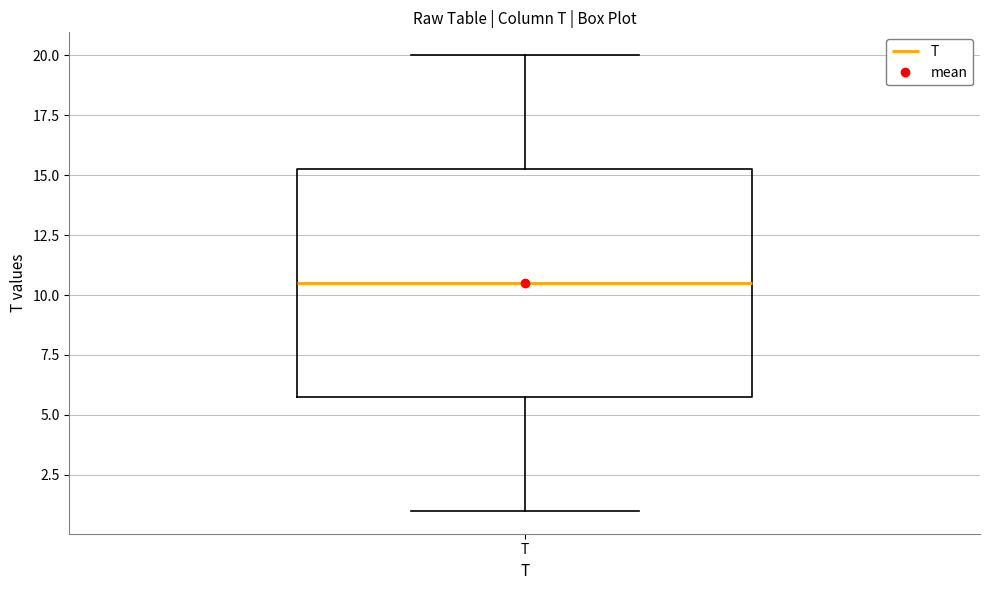

Transcribe this box plot: give where the median line is, the range the box spans, and where the two whiskers end, as read against the y-axis. The values are not printed on the chart, so give them approximately, as read against the axis.

median 10.5, box 6.0 to 15.5, whiskers 1.0 to 20.0